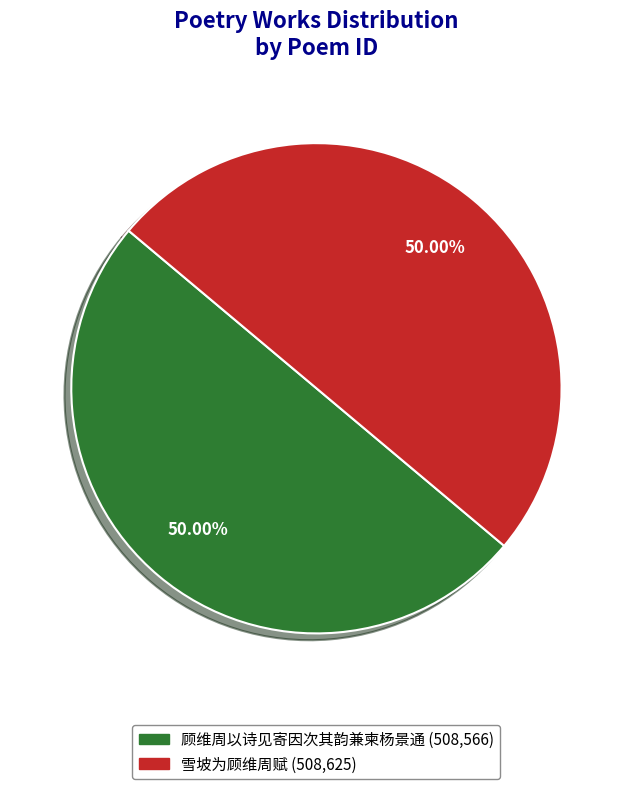

How many slices are in this pie chart?

2